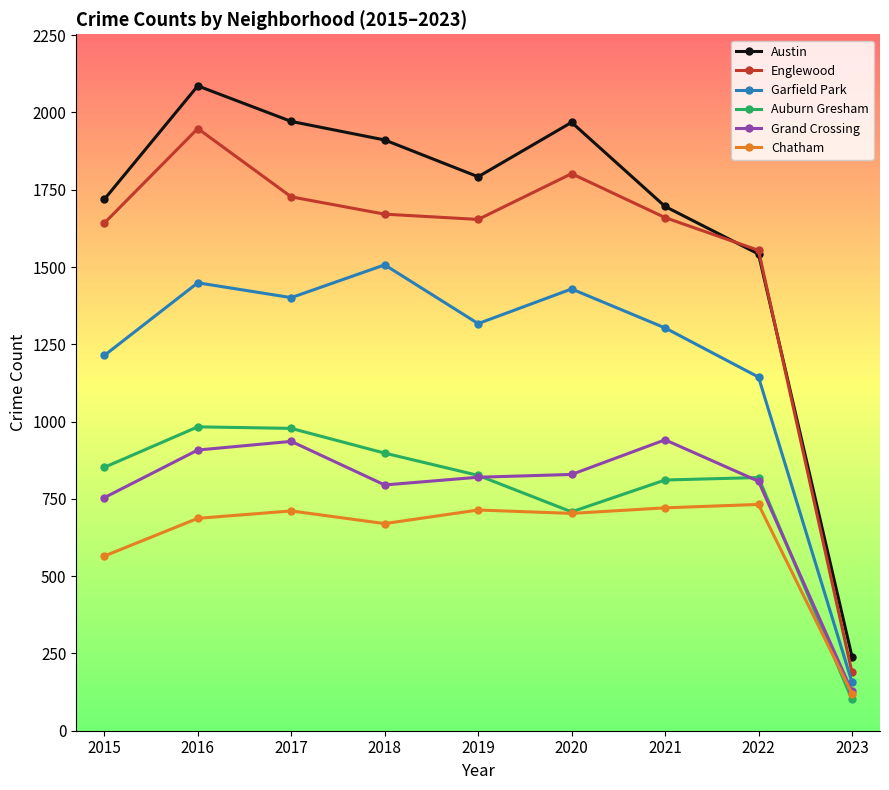

At which category does Austin reach its first local peak?

2016